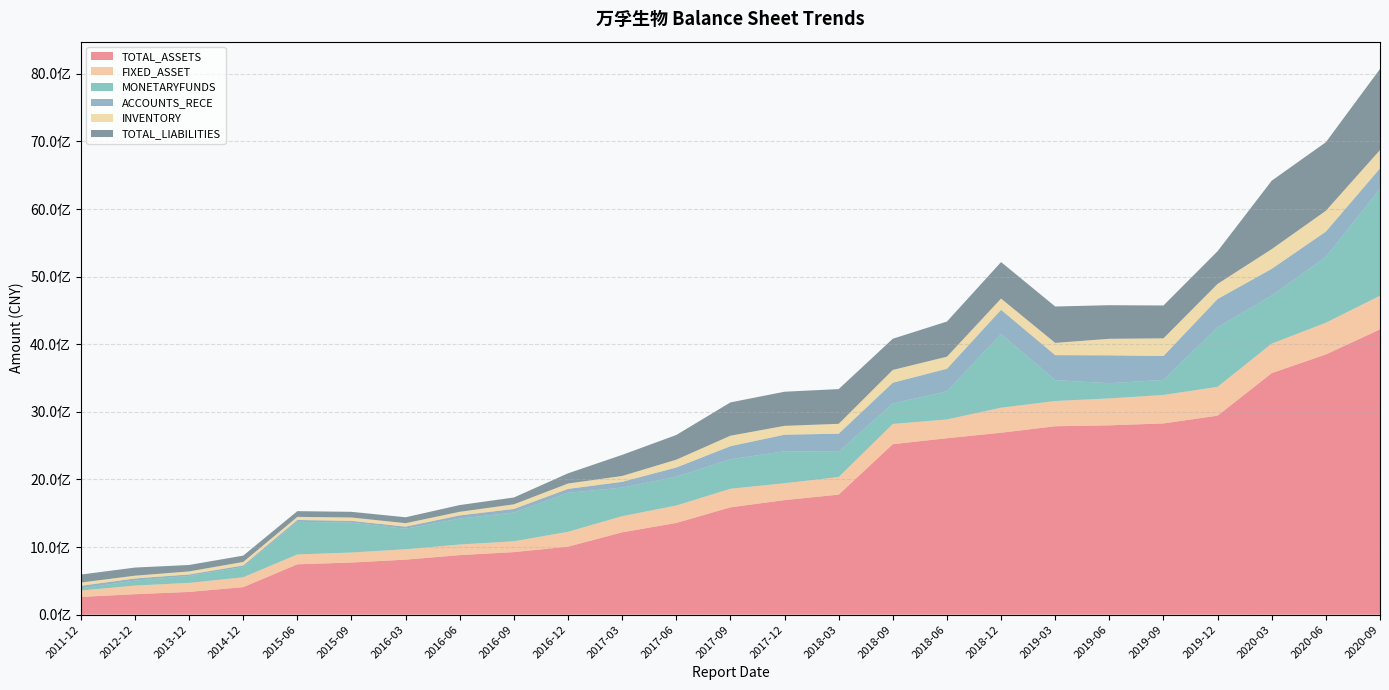

Reading right to left, list all the values displayed in this chart.

TOTAL_ASSETS: 4220003916.1	3849609264.4	3573467630.9	2944004224.8	2829163930.2	2800803268.8	2787333152.3	2691461368.2	2610080339.2	2522223498.1	1775663563.1	1694769266.6	1587881298.6	1356778891.2	1218132091.9	1005747245.1	925092277.7	880932955.0	813967385.9	771135121.7	745135350.8	407029842.2	336351503.2	302607484.3	262127000.0
FIXED_ASSET: 497855146.8	468935755.3	436209340.1	425943104.5	420854137.4	397778658.2	373164792.0	370025986.6	277677568.8	298639165.8	260223506.7	249183001.7	274425072.1	257498916.1	238578384.8	220059572.9	160061775.7	156814732.3	153438172.9	147887914.4	145676739.1	145773566.7	133298967.1	127522923.6	94370900.0
MONETARYFUNDS: 1582475714.0	974165716.9	711254117.4	881045675.3	222640132.7	225993621.4	308358967.1	1090456671.4	416559084.9	303691743.8	374459501.6	473003093.0	435959314.1	426225077.0	422558553.8	576674476.9	425708582.9	383775566.8	302586777.2	441834359.5	482714217.7	152146588.2	103835713.5	73111347.2	31495500.0
ACCOUNTS_RECE: 301832263.6	374268974.7	395445068.4	418636902.4	353950567.5	412112299.5	370471692.3	358267744.3	333617510.7	307195802.0	266857660.7	245676944.2	194204094.7	136445621.3	86047415.6	58007913.6	53409156.6	47417901.5	32287740.5	26808647.2	27207355.7	23442215.4	21362886.5	32525697.9	39255700.0
INVENTORY: 271561337.6	307784124.7	291260852.4	223593440.5	261109986.5	244419745.0	180934660.3	165712094.7	178416730.5	188649392.6	145768549.5	130629074.9	154862076.8	115737666.3	86292613.0	79290532.4	68010155.2	52795017.1	51269642.0	49606165.2	46038397.0	51442375.1	45242682.2	40848624.0	48156600.0
TOTAL_LIABILITIES: 1198985278.7	1014135306.2	1012401824.2	483451300.5	486141851.3	496710130.3	538402493.1	540011576.1	519746377.5	461488651.7	513814181.8	504816371.1	492520868.8	364917891.9	312091656.6	150995960.0	101129156.5	99689993.7	87222482.9	83956300.8	84580113.4	93598038.3	94879212.3	120122728.7	117520400.0